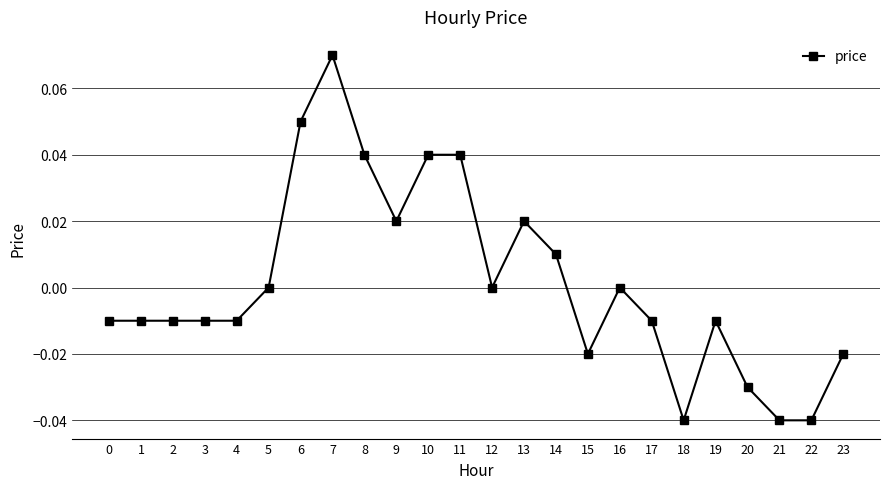

Which label corresponds to the largest value in the chart?

7